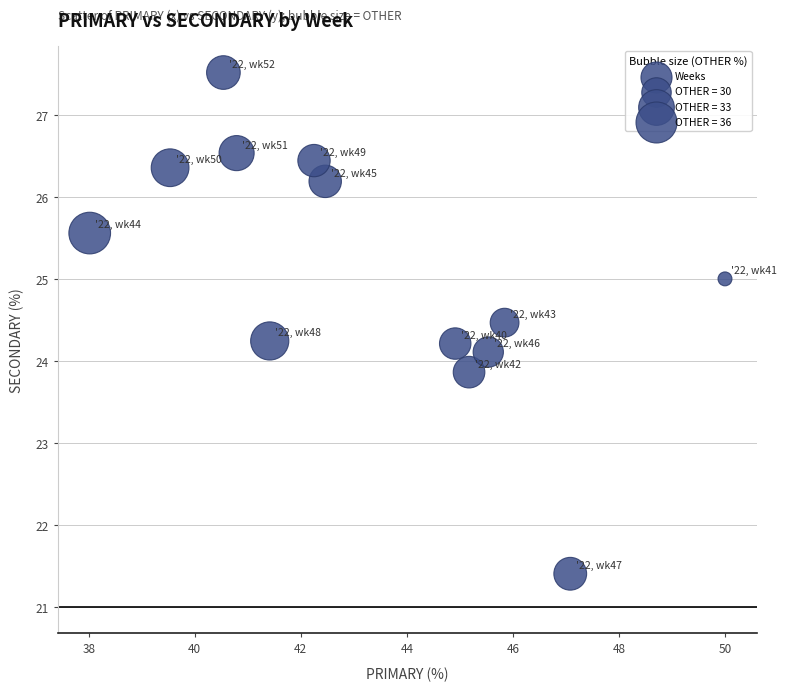

What is the range of Y values (max minus min)?

6.1